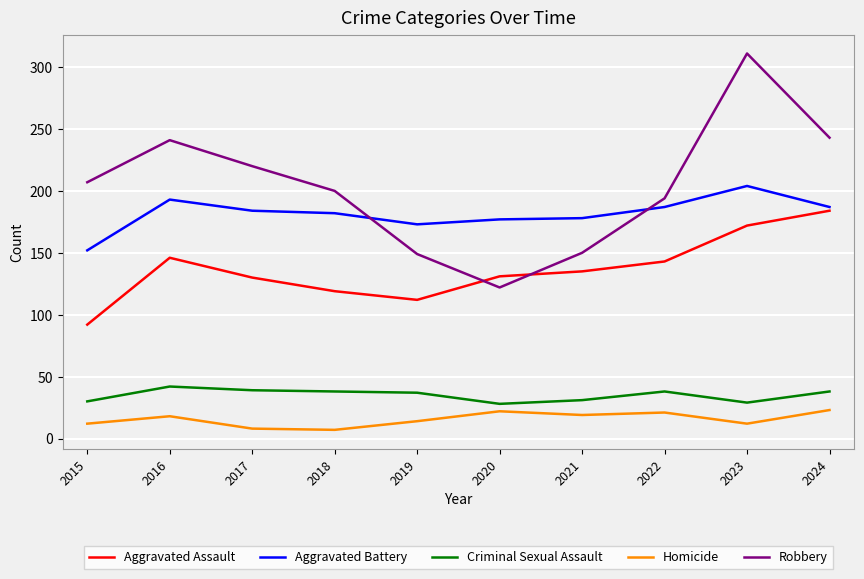

At which category does the chart reach its peak across all series?

2023